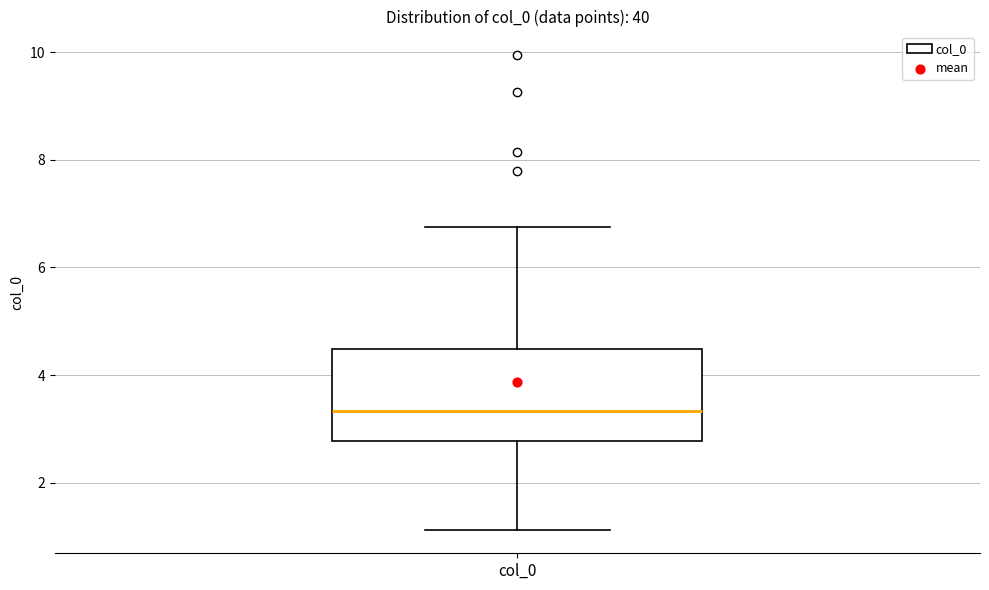

Where does the upper whisker of the box for col_0 end on the y-axis? The values are not printed on the chart, so give them approximately, as read against the axis.

6.8